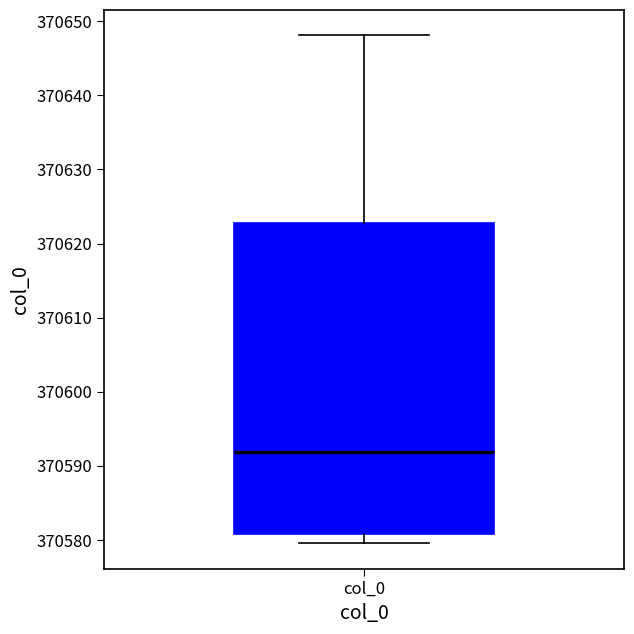

Read this box plot against the y-axis: the position of the median line, the range covered by the box, and the ends of both whiskers. The values are not printed on the chart, so give them approximately, as read against the axis.

median 370592, box 370581 to 370623, whiskers 370580 to 370648